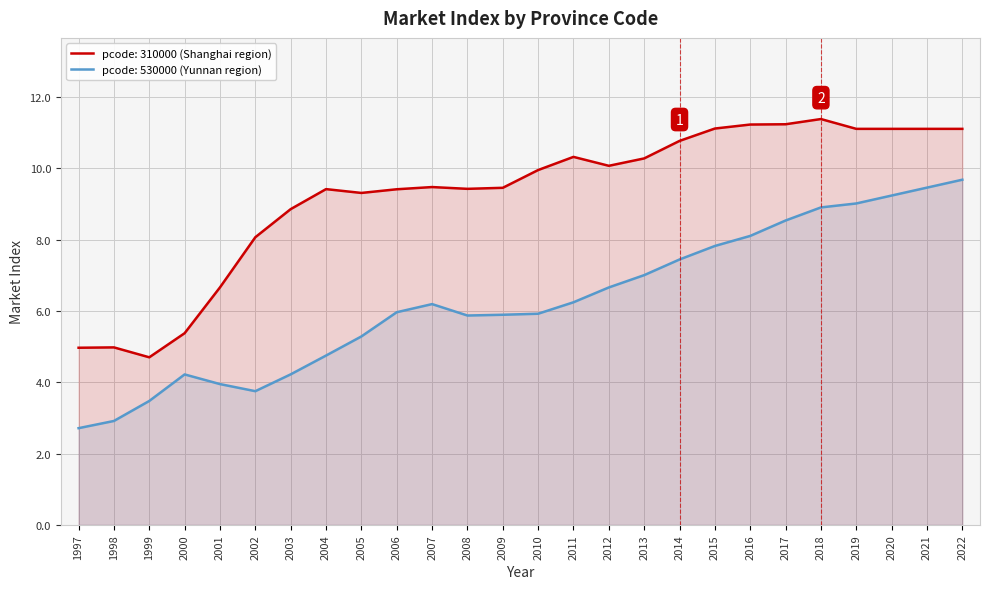

How many lines are shown in the chart?

2